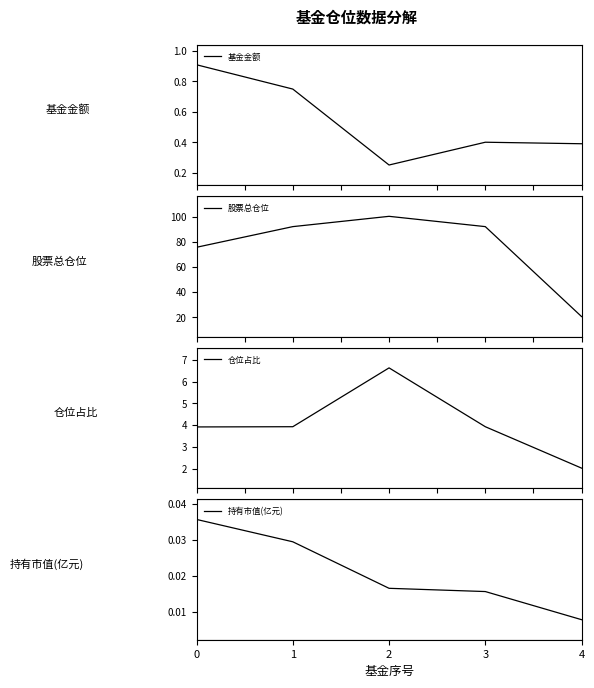

Which series has the largest range (max minus min)?

股票总仓位